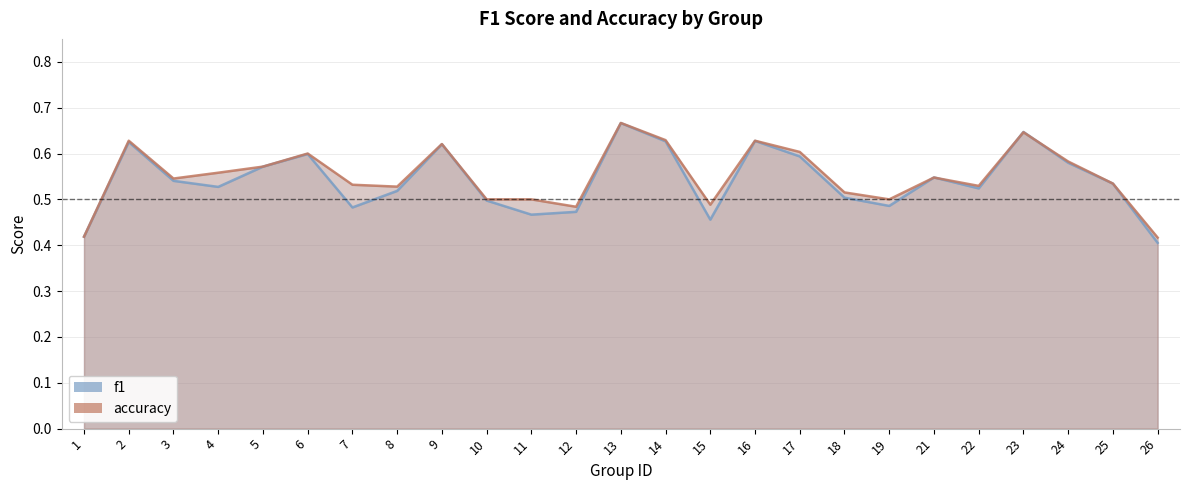

What is the total value across all series at 7?

1.0